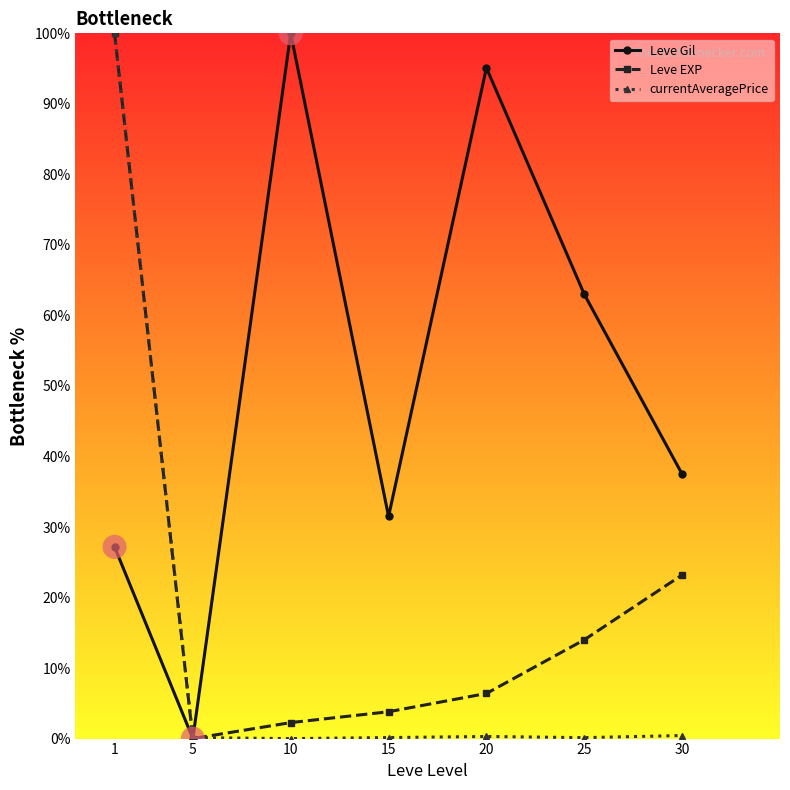

What are all the series names shown in the legend?

Leve Gil, Leve EXP, currentAveragePrice